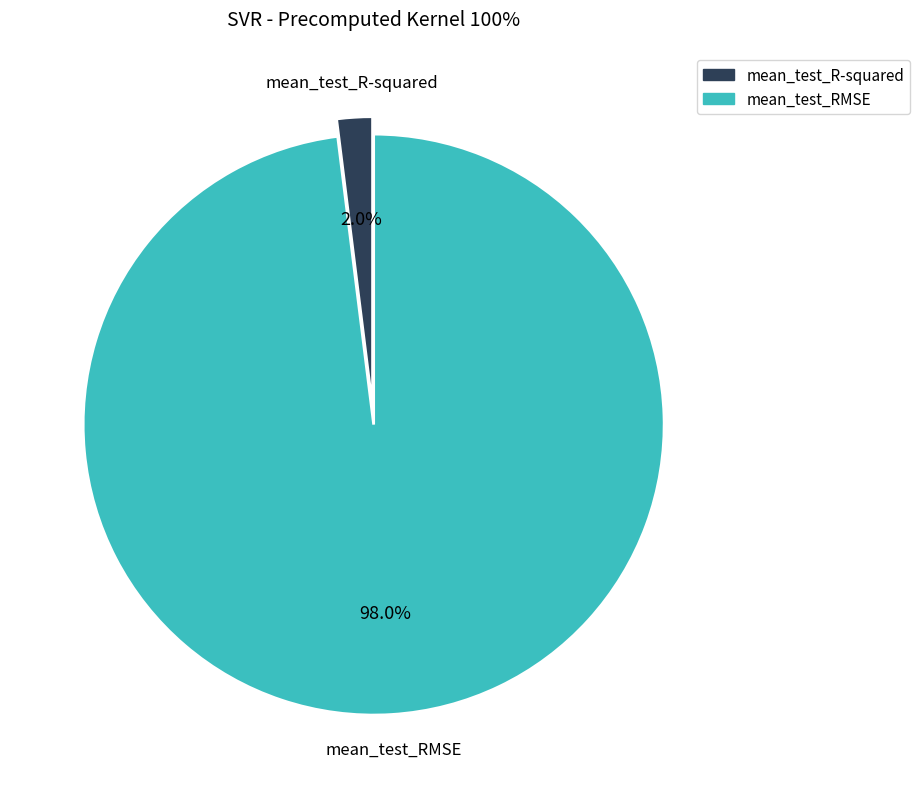

To the nearest percent, what is the difference between the mean_test_RMSE and mean_test_R-squared slice percentages?

96%